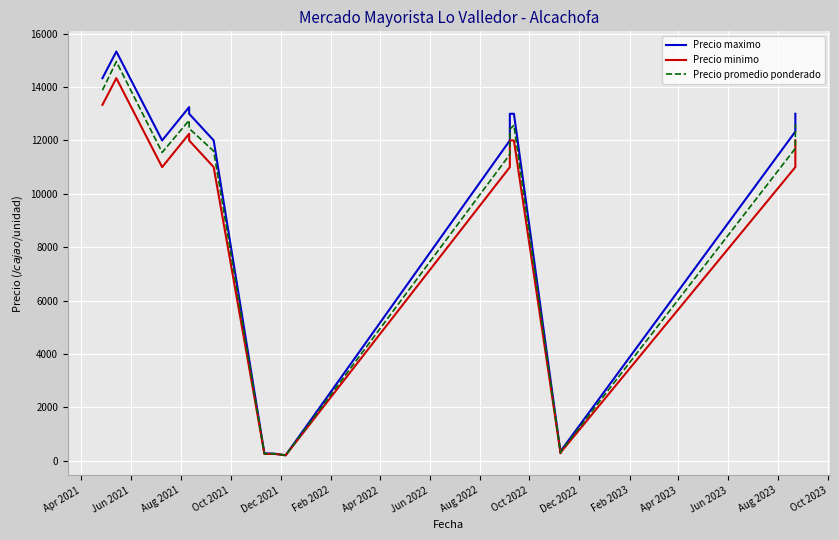

Reading left to right, list all the values displayed in this chart.

Precio maximo: 14333.3	15333.3	12000.0	13250.0	13000.0	12000.0	270.0	260.0	200.0	12000.0	13000.0	13000.0	300.0	350.0	12333.3	13000.0
Precio minimo: 13333.3	14333.3	11000.0	12250.0	12000.0	11000.0	250.0	250.0	200.0	11000.0	12000.0	12000.0	275.0	300.0	11000.0	12000.0
Precio promedio ponderado: 13881.0	14955.7	11550.0	12754.8	12450.0	11600.0	257.0	256.0	200.0	11475.6	12420.0	12570.0	289.0	328.0	11703.7	12600.0